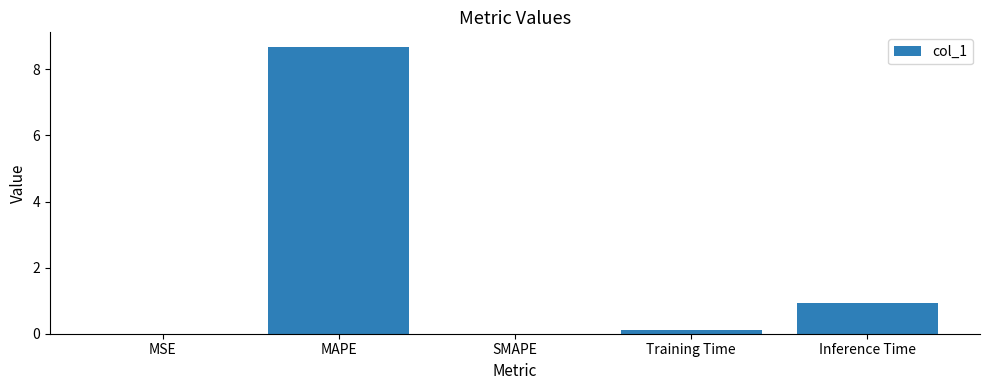

Are the bars horizontal?

No